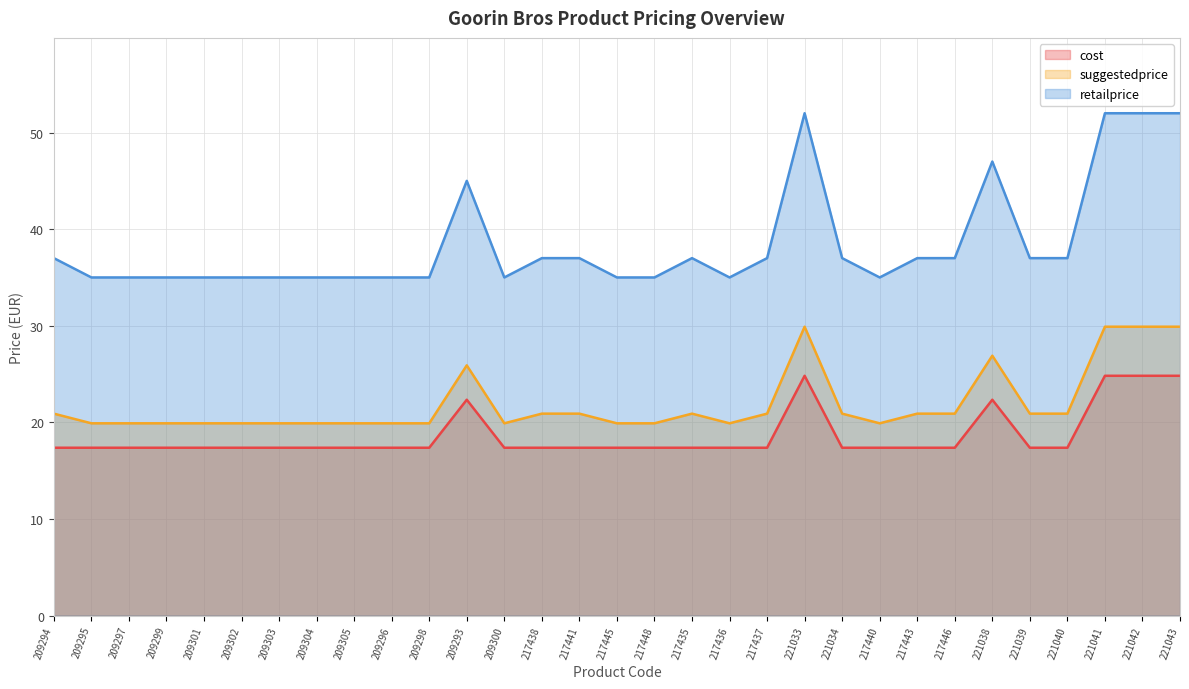

At 221041, list the series in order from largest to smallest.

retailprice, suggestedprice, cost